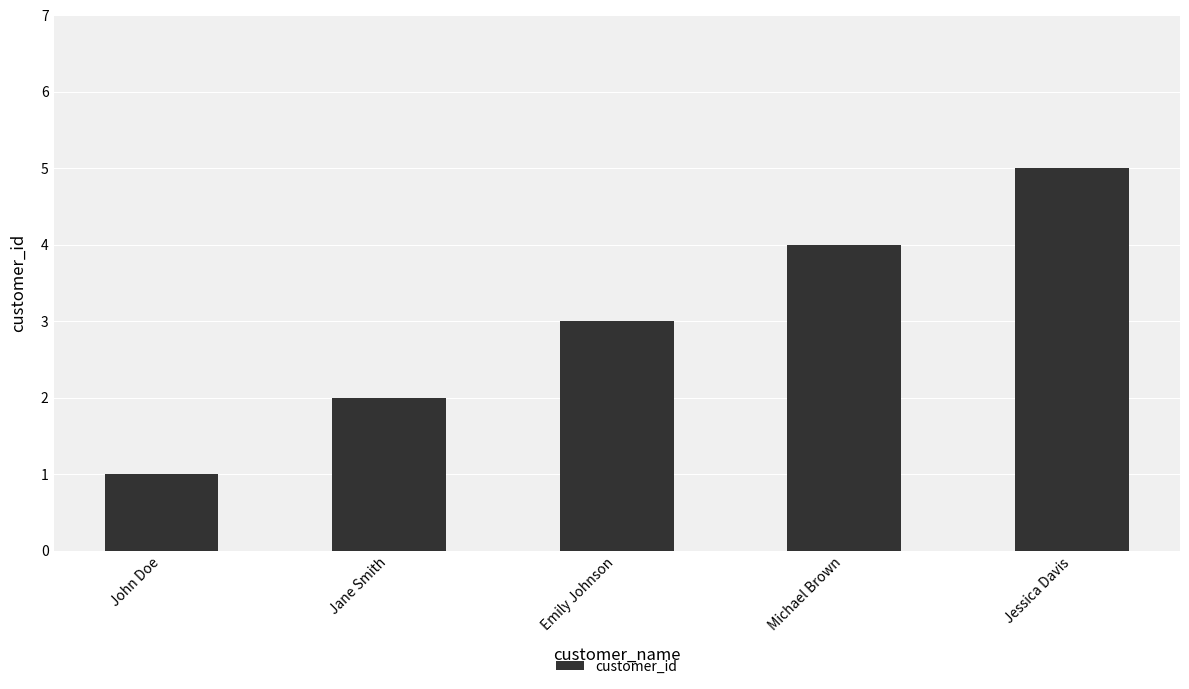

The chart shows a value of 0 at John Doe. True or false?

False